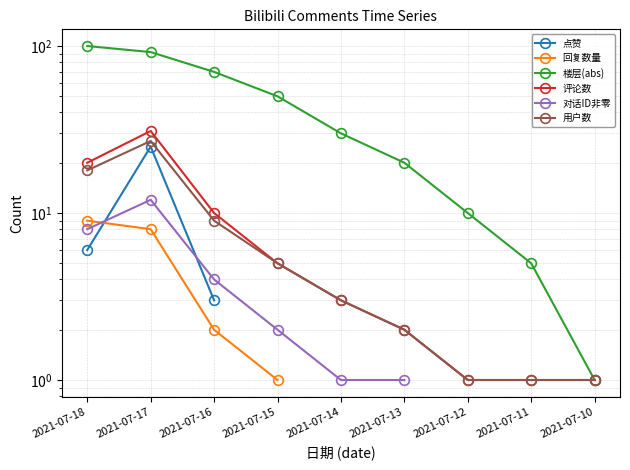

Between 2021-07-15 and 2021-07-11, which series saw the biggest shift?

楼层(abs)